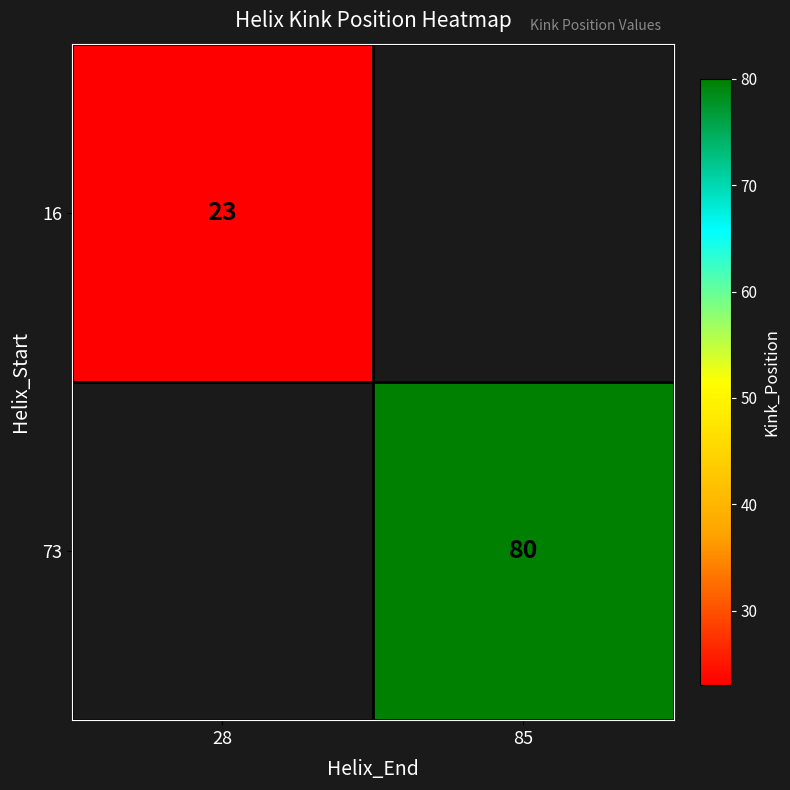

The 16 series shows 36 at 28. True or false?

False